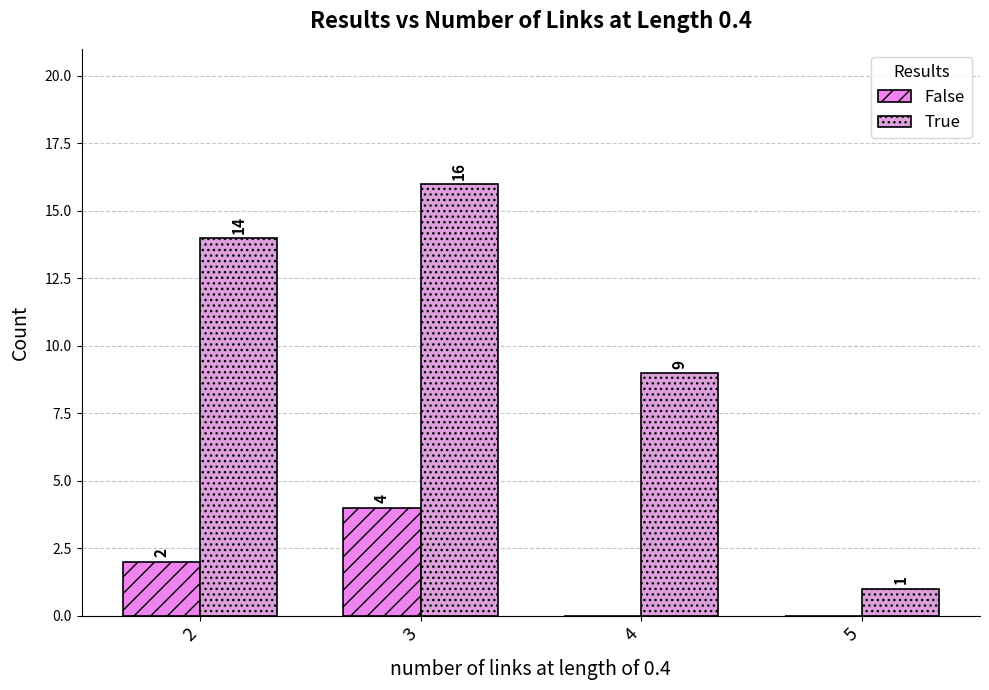

How many distinct data groups are displayed?

2